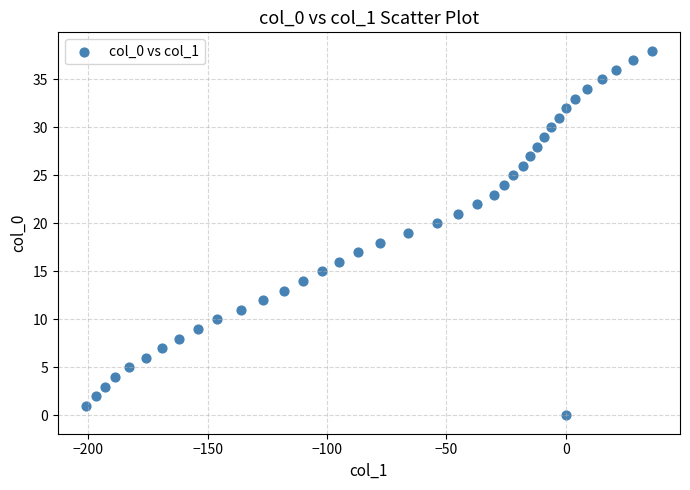

What is the range of Y values (max minus min)?

38